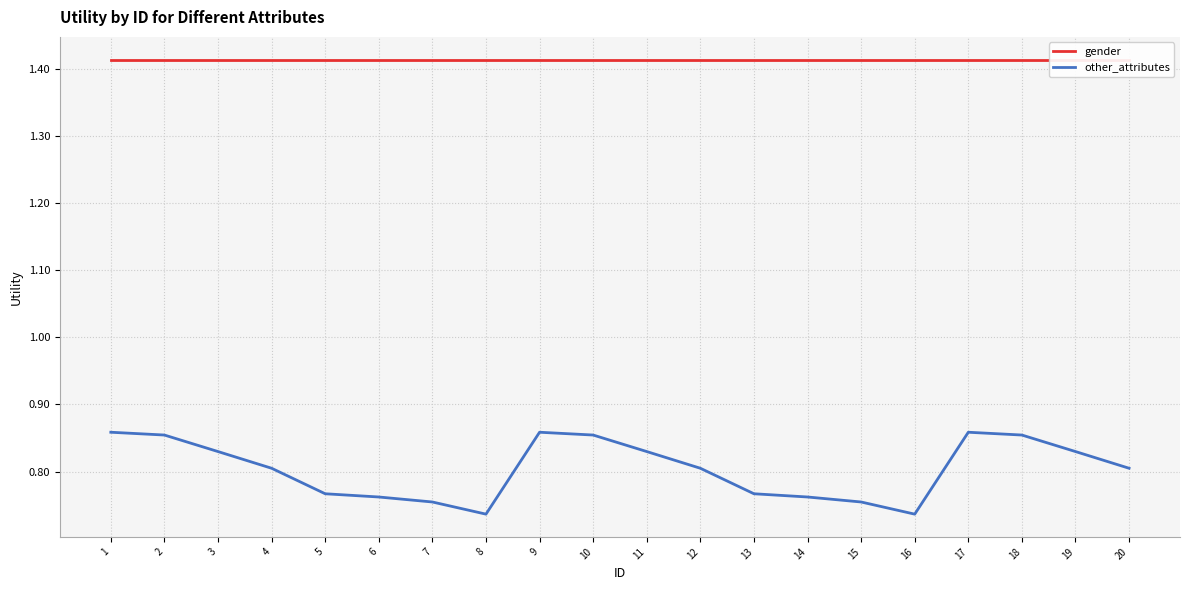

At 6, list the series in order from smallest to largest.

other_attributes, gender